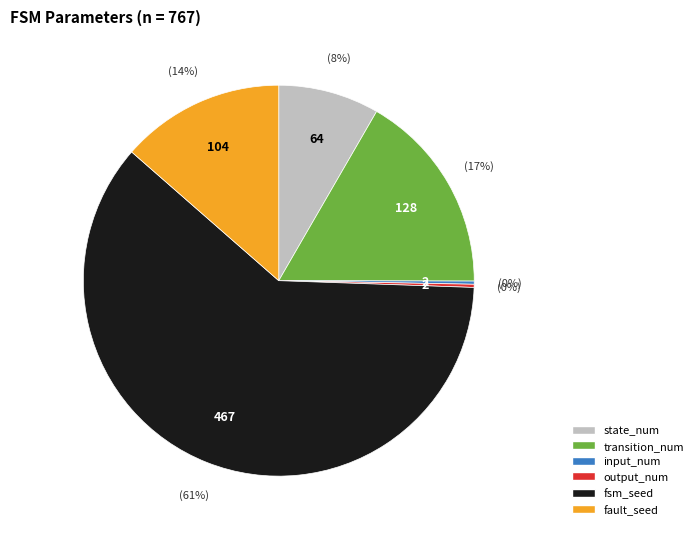

Does fsm_seed represent more than half of the total?

Yes